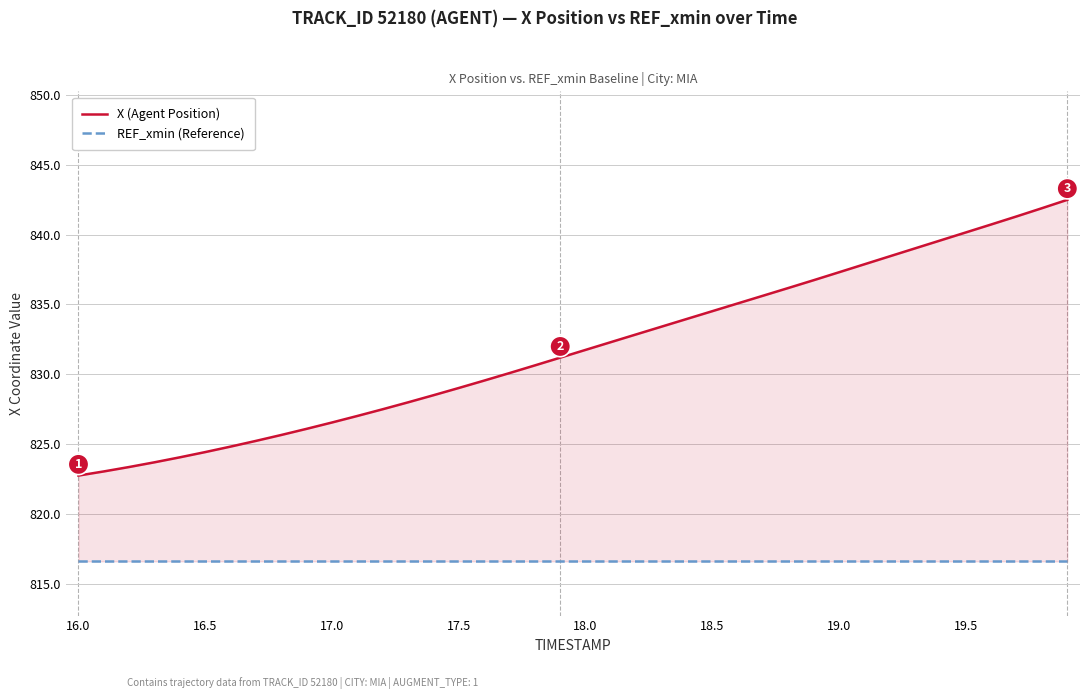

True or false: REF_xmin (Reference) has more than 2 points higher than both neighbors.

False